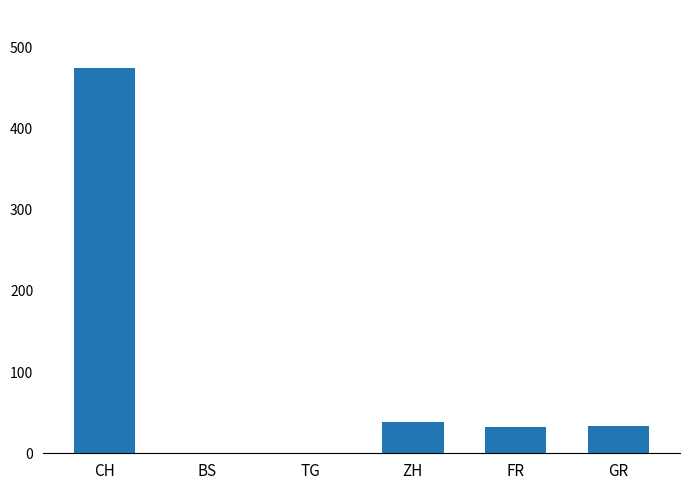

What is the ratio of the value at ZH to the value at GR?

1.1